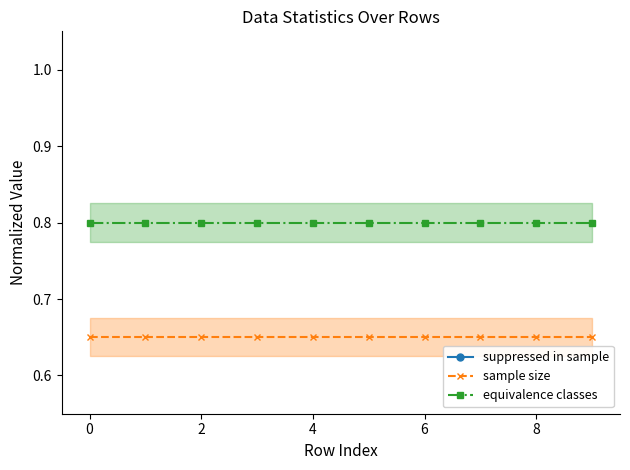

True or false: equivalence classes and sample size cross at least once.

False